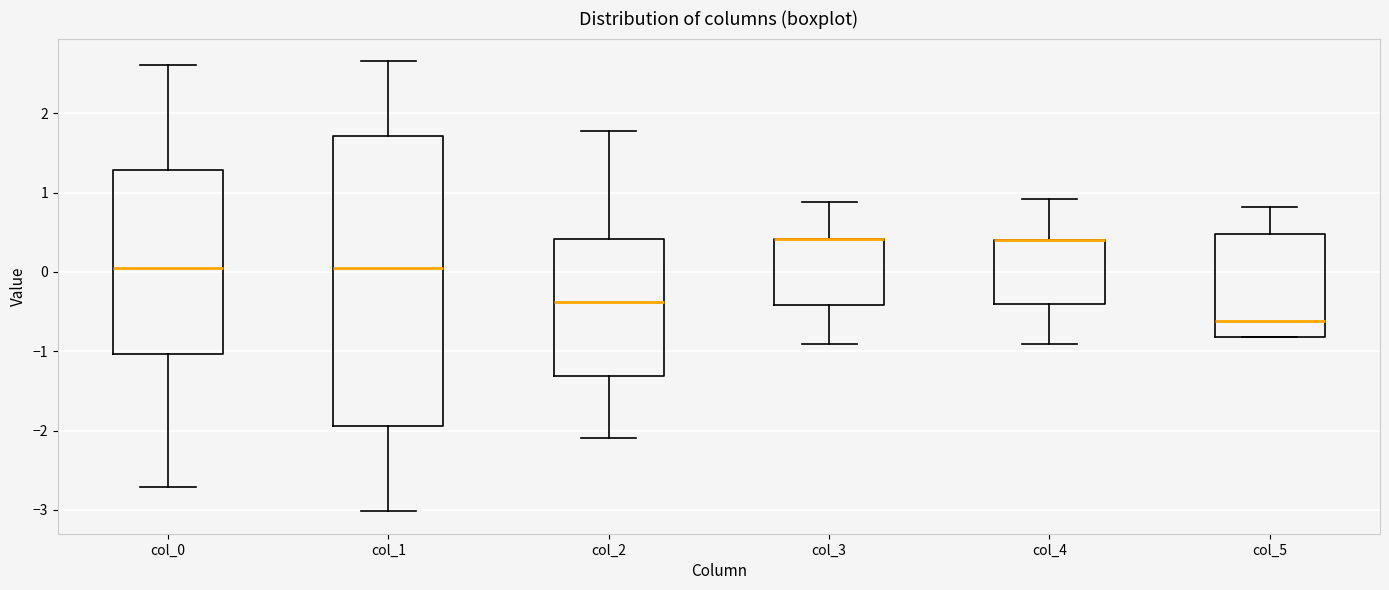

Reading left to right, read every box against the y-axis: the position of its median line, the range the box covers, and the ends of its whiskers. The values are not printed on the chart, so give them approximately, as read against the axis.

col_0: median 0.1, box -1.0 to 1.3, whiskers -2.7 to 2.6
col_1: median 0.0, box -1.9 to 1.7, whiskers -3.0 to 2.7
col_2: median -0.4, box -1.3 to 0.4, whiskers -2.1 to 1.8
col_3: median 0.4 (drawn on the box's upper edge), box -0.4 to 0.4, whiskers -0.9 to 0.9
col_4: median 0.4 (drawn on the box's upper edge), box -0.4 to 0.4, whiskers -0.9 to 0.9
col_5: median -0.6, box -0.8 to 0.5, whiskers -0.8 to 0.8